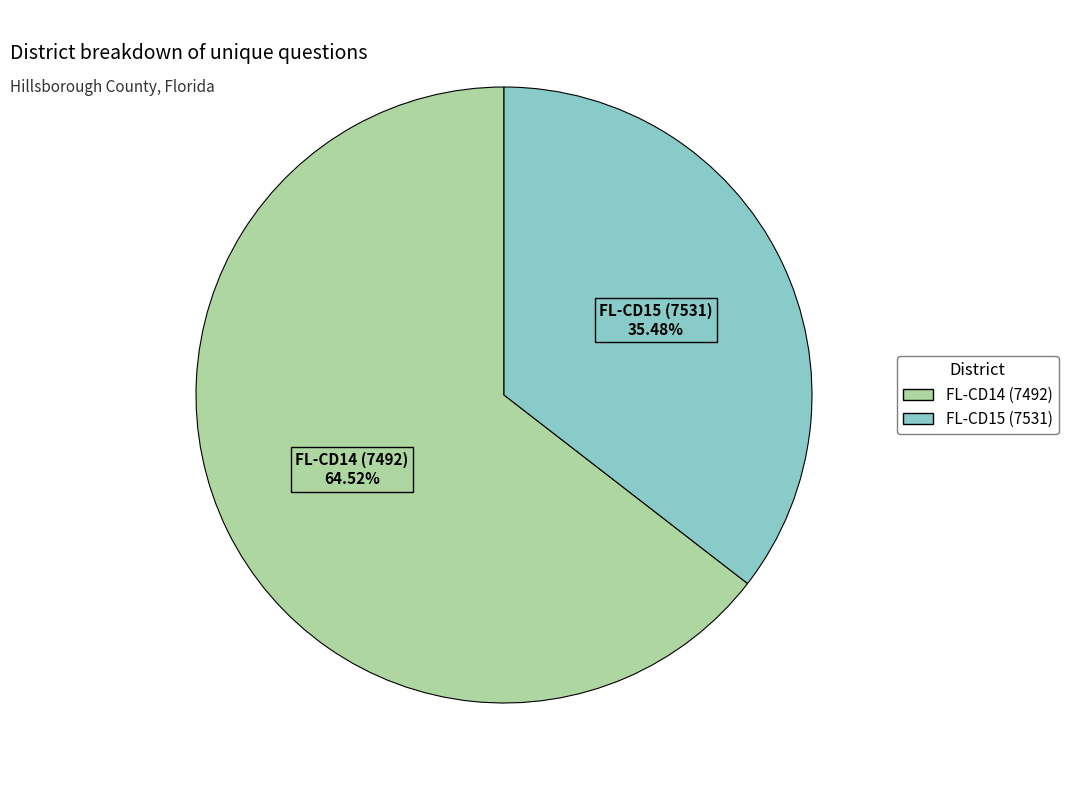

Which category has the smallest portion of the pie?

FL-CD15 (7531)